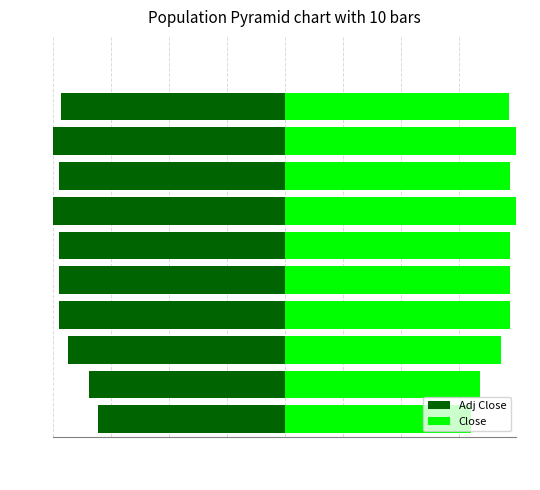

How many values in the Adj Close series are below -9?

8